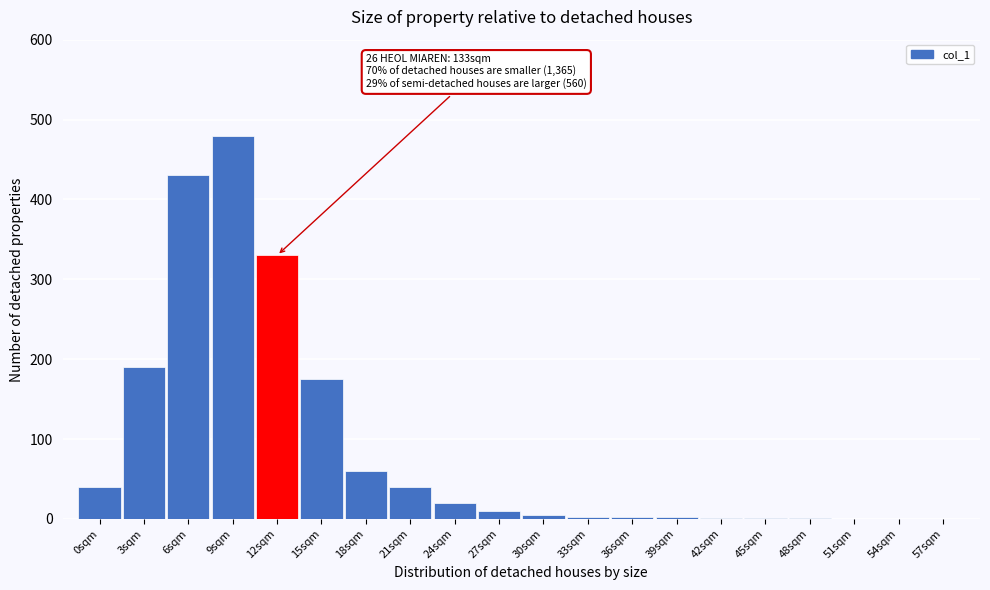

Is it true that the value at 9sqm is 156?

False